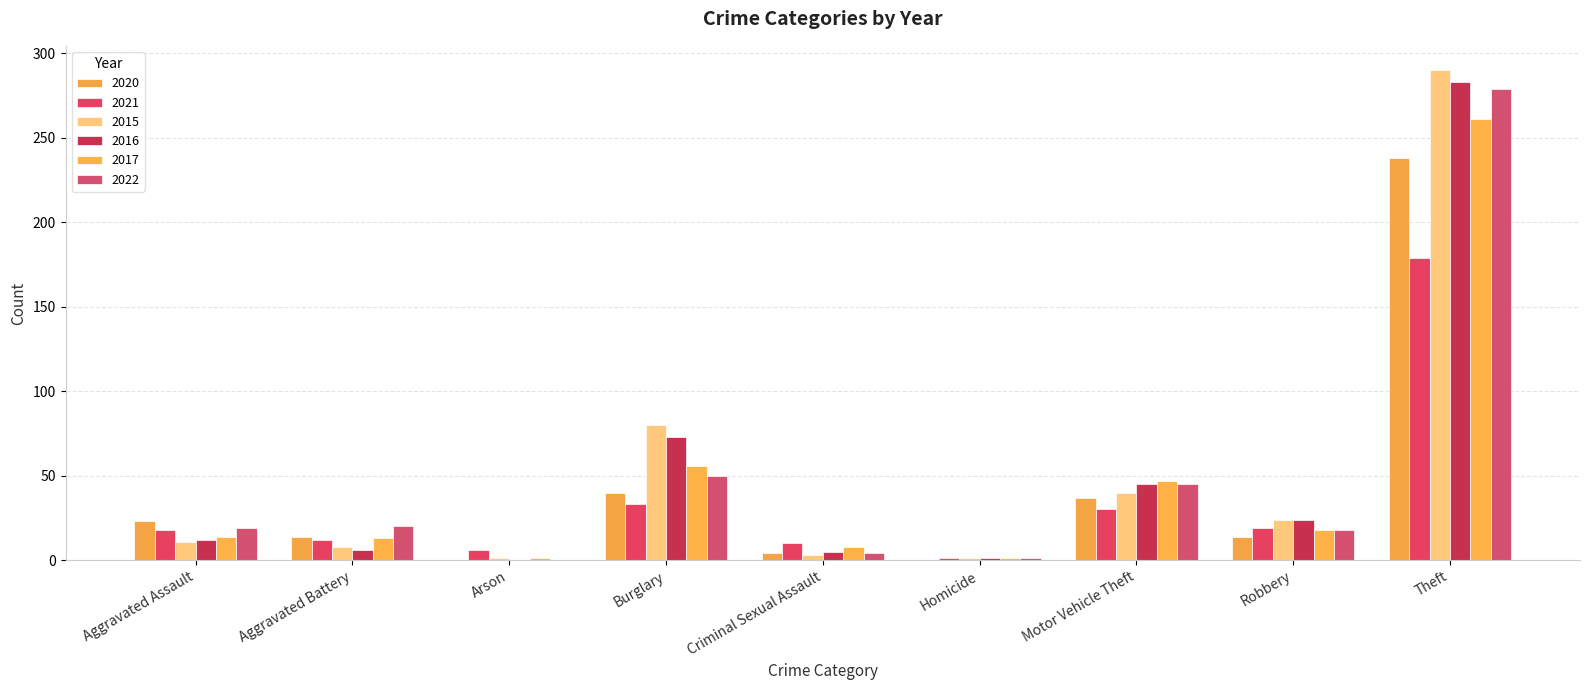

The value of 2017 at Robbery is 18. True or false?

True